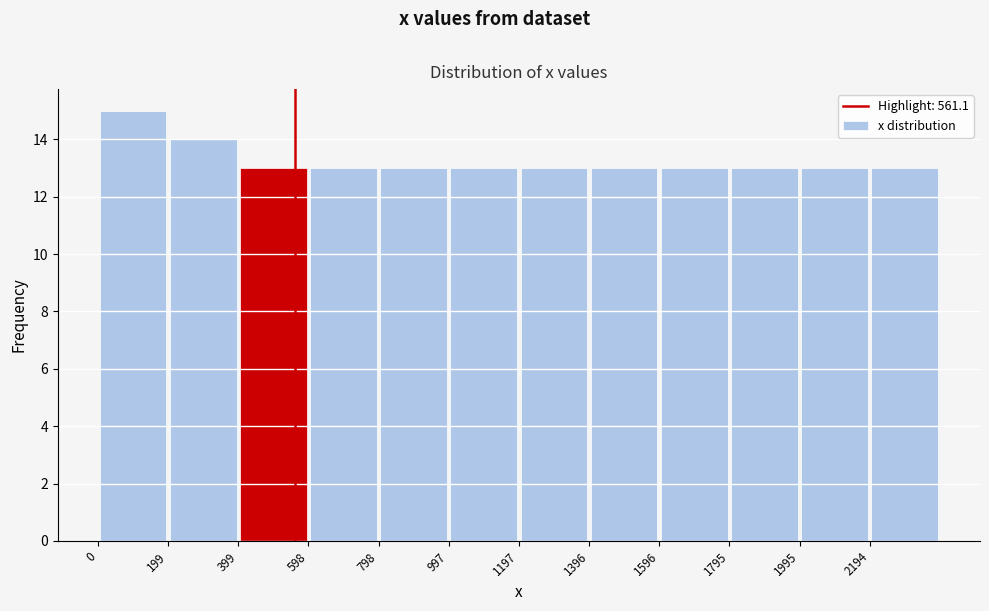

How tall is the bar that spans 1600 to 1800 on the x-axis? Neither the bar edges nor the heights are printed on the chart, so give them approximately, as read against the axes.

13